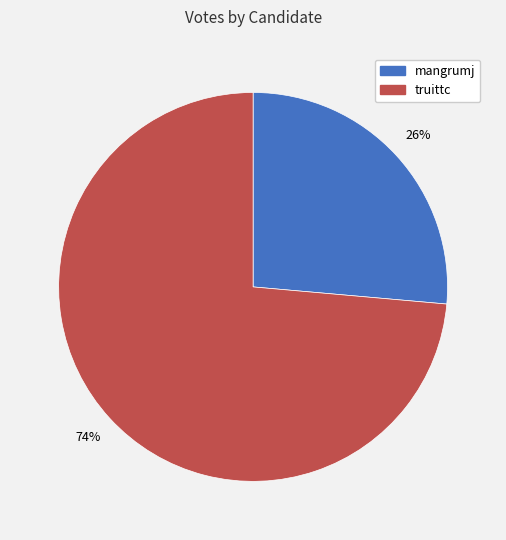

Combined, do mangrumj and truittc account for over 50%?

Yes